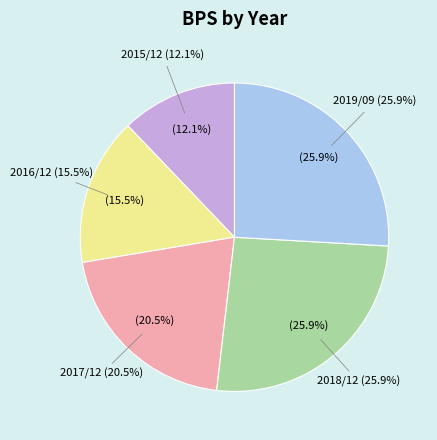

Which slice is the smallest?

2015/12